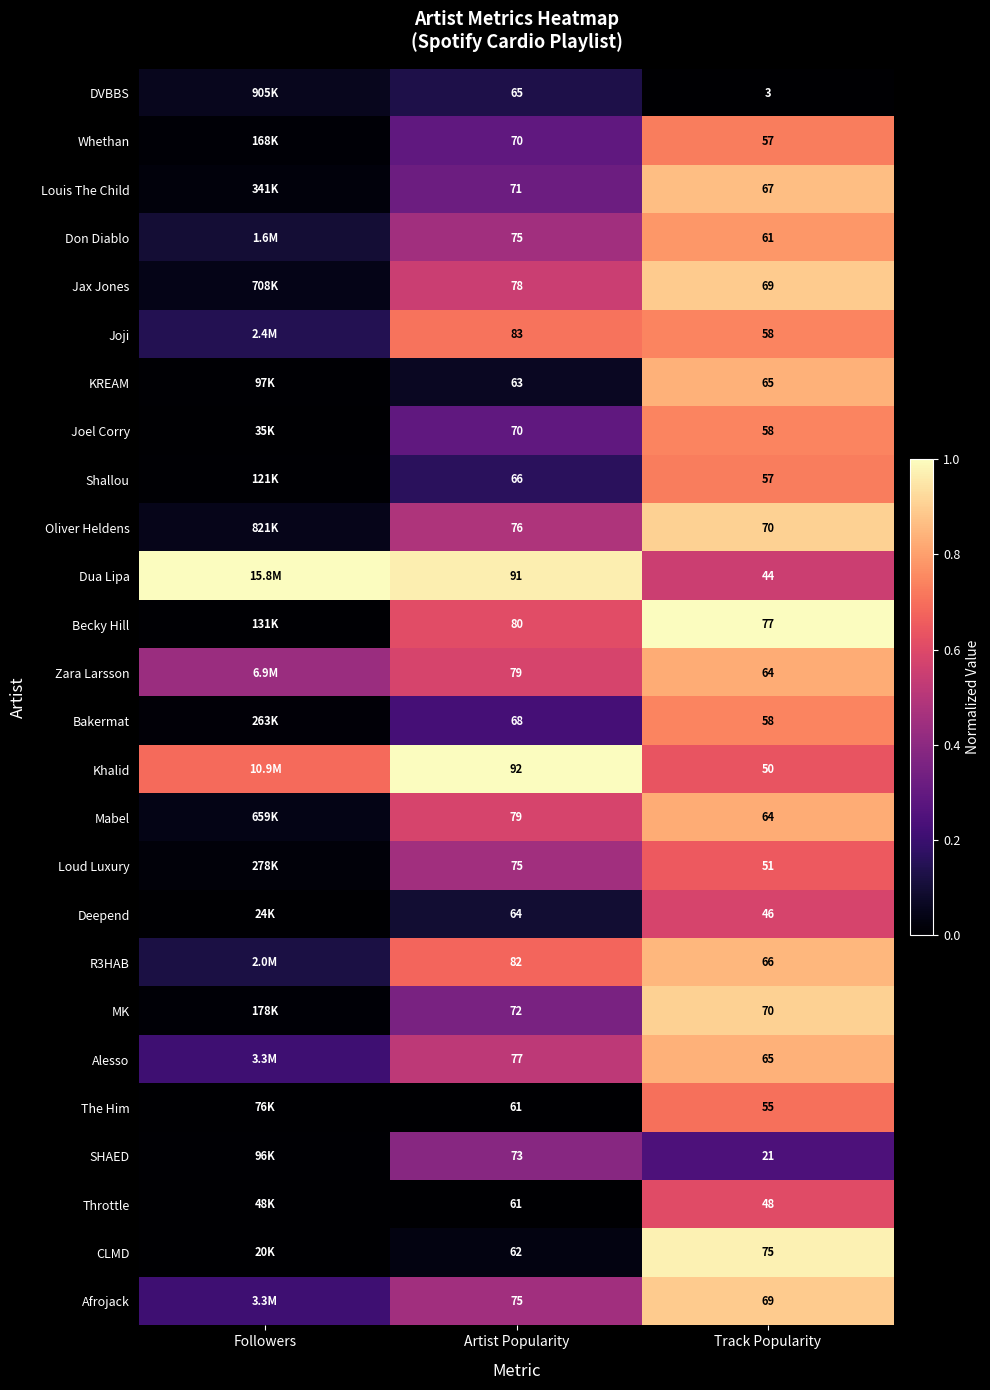

Is the value of SHAED at Track Popularity greater than the value of Bakermat at Artist Popularity?

No